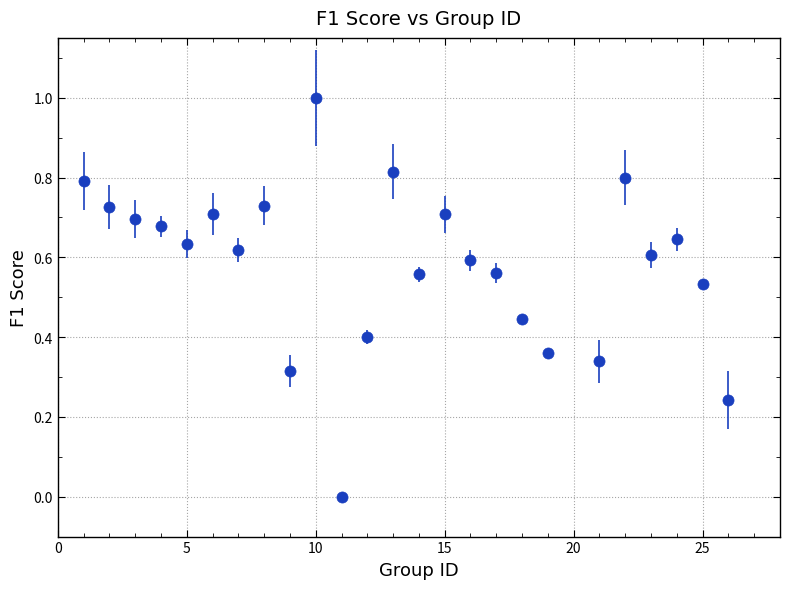

What is the sum of all values?

14.5